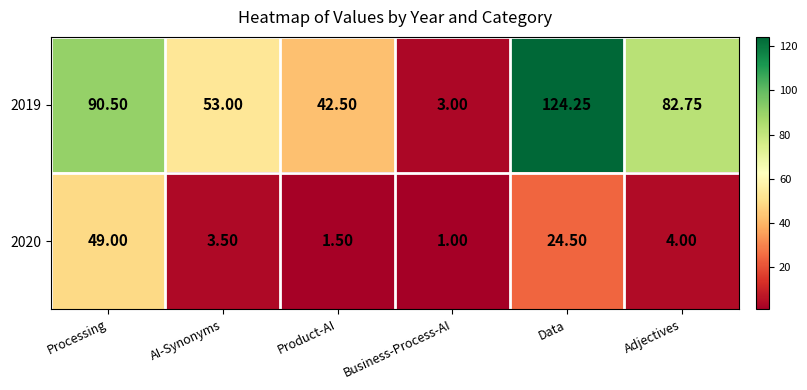

Which series changed the most between Processing and Adjectives?

2020